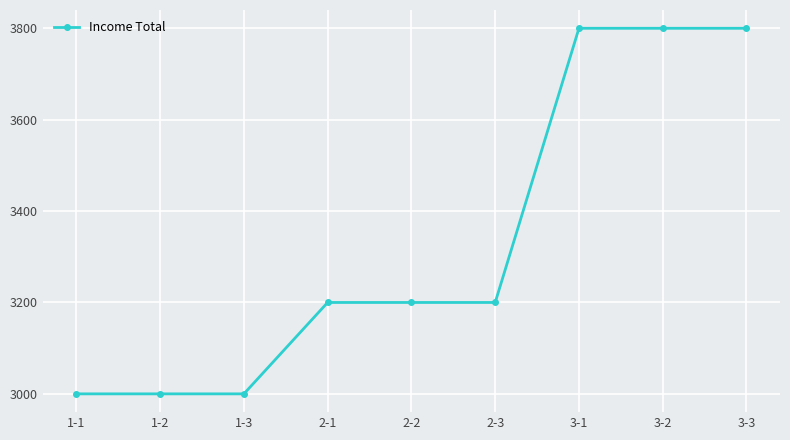

What is the sum of the values at 1-1 and 3-3?

6800